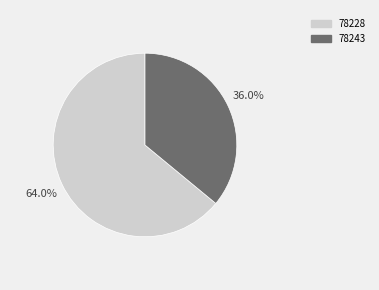

To the nearest percent, what portion does 78228 represent?

64%